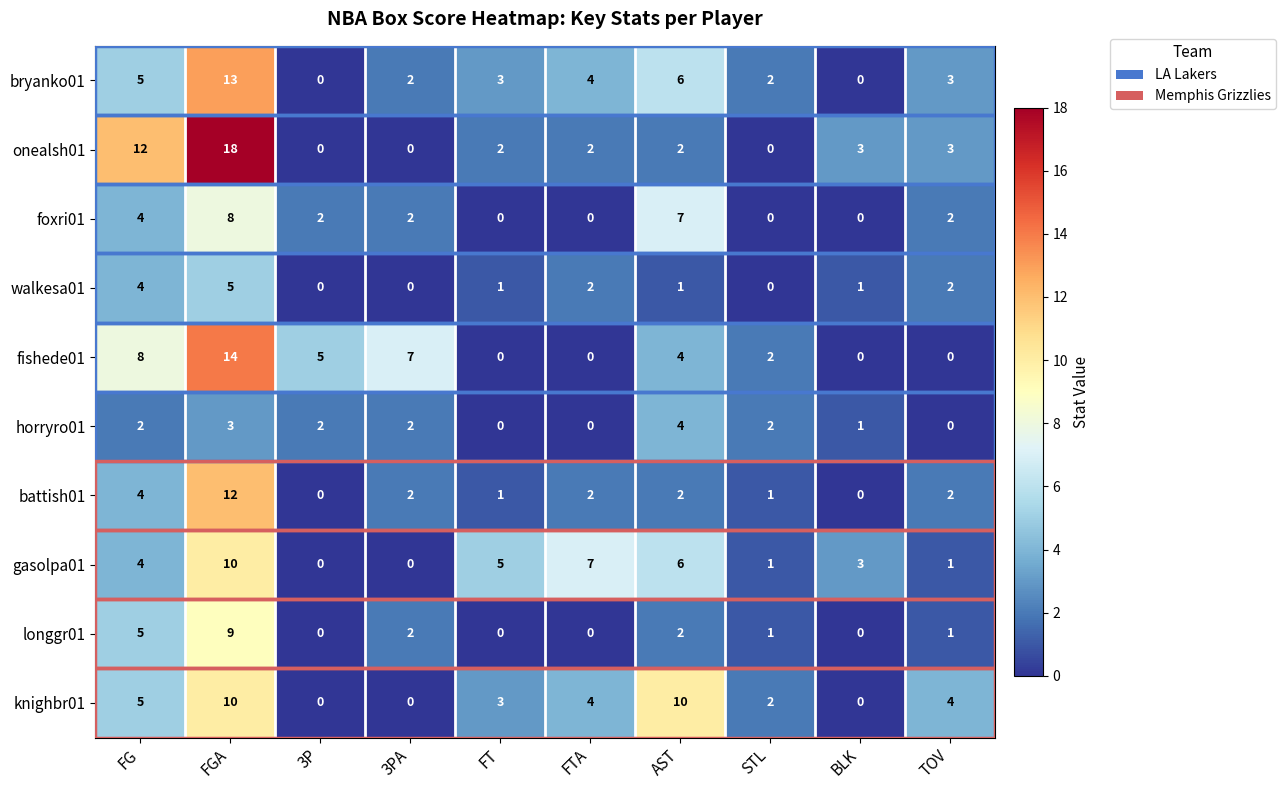

Which series has the widest spread of values?

onealsh01